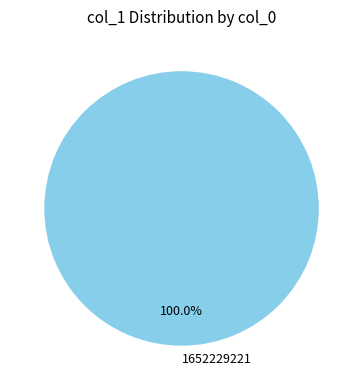

Rank the categories by value from lowest to highest.

1652229221